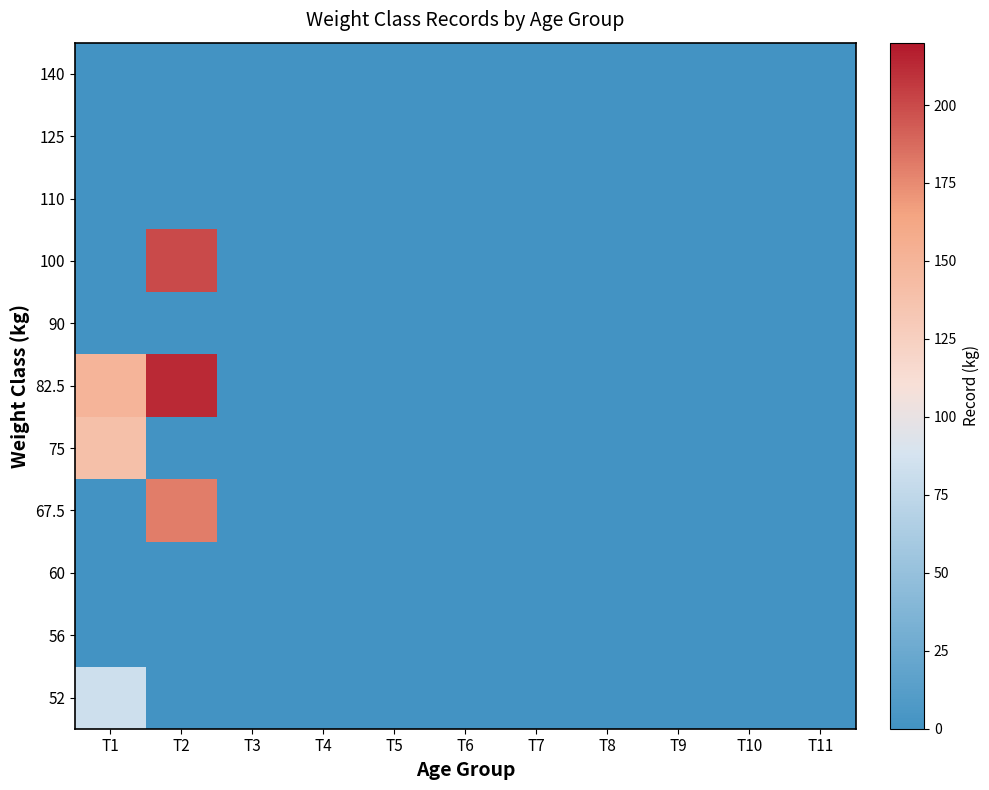

Reading left to right, what are all the values shown in this chart?

52: T1=82.5	T2=0.0	T3=0.0	T4=0.0	T5=0.0	T6=0.0	T7=0.0	T8=0.0	T9=0.0	T10=0.0	T11=0.0
56: T1=0.0	T2=0.0	T3=0.0	T4=0.0	T5=0.0	T6=0.0	T7=0.0	T8=0.0	T9=0.0	T10=0.0	T11=0.0
60: T1=0.0	T2=0.0	T3=0.0	T4=0.0	T5=0.0	T6=0.0	T7=0.0	T8=0.0	T9=0.0	T10=0.0	T11=0.0
67.5: T1=0.0	T2=180.0	T3=0.0	T4=0.0	T5=0.0	T6=0.0	T7=0.0	T8=0.0	T9=0.0	T10=0.0	T11=0.0
75: T1=140.0	T2=0.0	T3=0.0	T4=0.0	T5=0.0	T6=0.0	T7=0.0	T8=0.0	T9=0.0	T10=0.0	T11=0.0
82.5: T1=150.0	T2=212.5	T3=0.0	T4=0.0	T5=0.0	T6=0.0	T7=0.0	T8=0.0	T9=0.0	T10=0.0	T11=0.0
90: T1=0.0	T2=0.0	T3=0.0	T4=0.0	T5=0.0	T6=0.0	T7=0.0	T8=0.0	T9=0.0	T10=0.0	T11=0.0
100: T1=0.0	T2=200.0	T3=0.0	T4=0.0	T5=0.0	T6=0.0	T7=0.0	T8=0.0	T9=0.0	T10=0.0	T11=0.0
110: T1=0.0	T2=0.0	T3=0.0	T4=0.0	T5=0.0	T6=0.0	T7=0.0	T8=0.0	T9=0.0	T10=0.0	T11=0.0
125: T1=0.0	T2=0.0	T3=0.0	T4=0.0	T5=0.0	T6=0.0	T7=0.0	T8=0.0	T9=0.0	T10=0.0	T11=0.0
140: T1=0.0	T2=0.0	T3=0.0	T4=0.0	T5=0.0	T6=0.0	T7=0.0	T8=0.0	T9=0.0	T10=0.0	T11=0.0